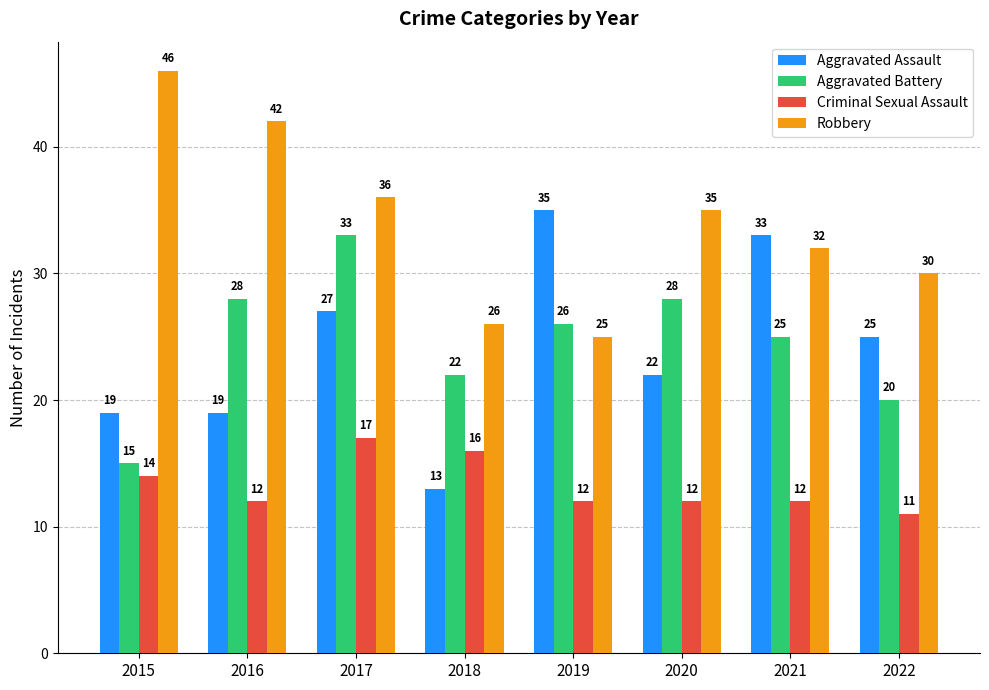

List the series in order of their peak value, lowest first.

Criminal Sexual Assault, Aggravated Battery, Aggravated Assault, Robbery